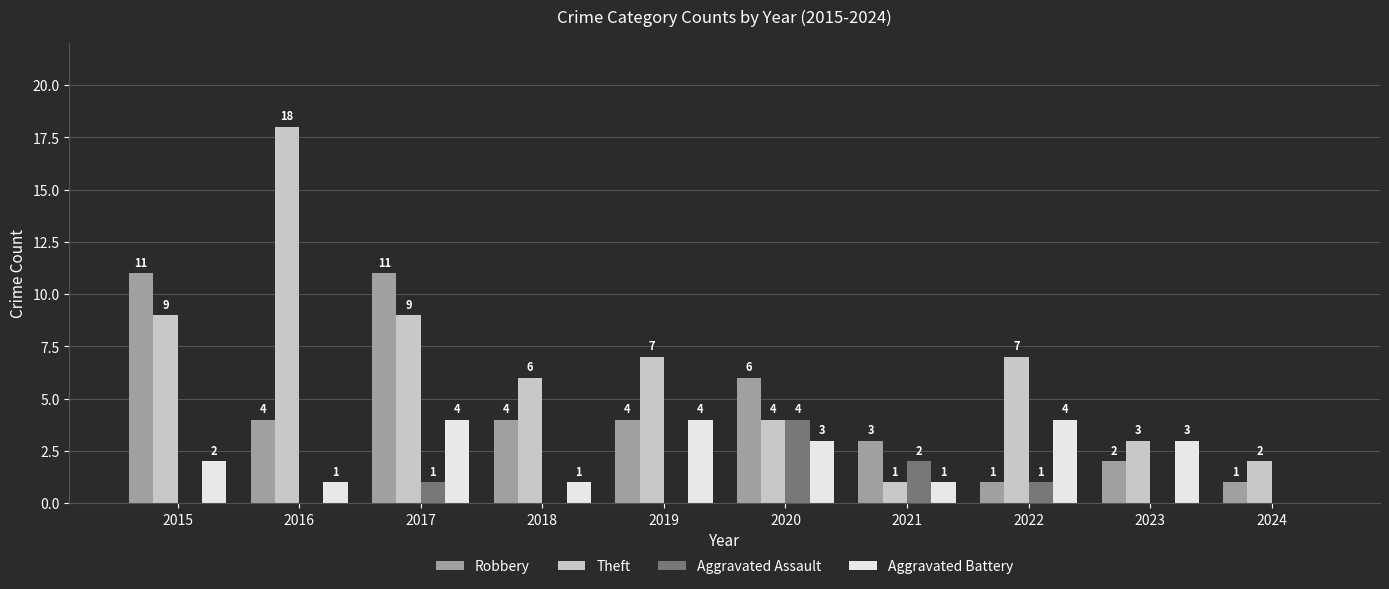

Does the chart contain stacked bars?

No